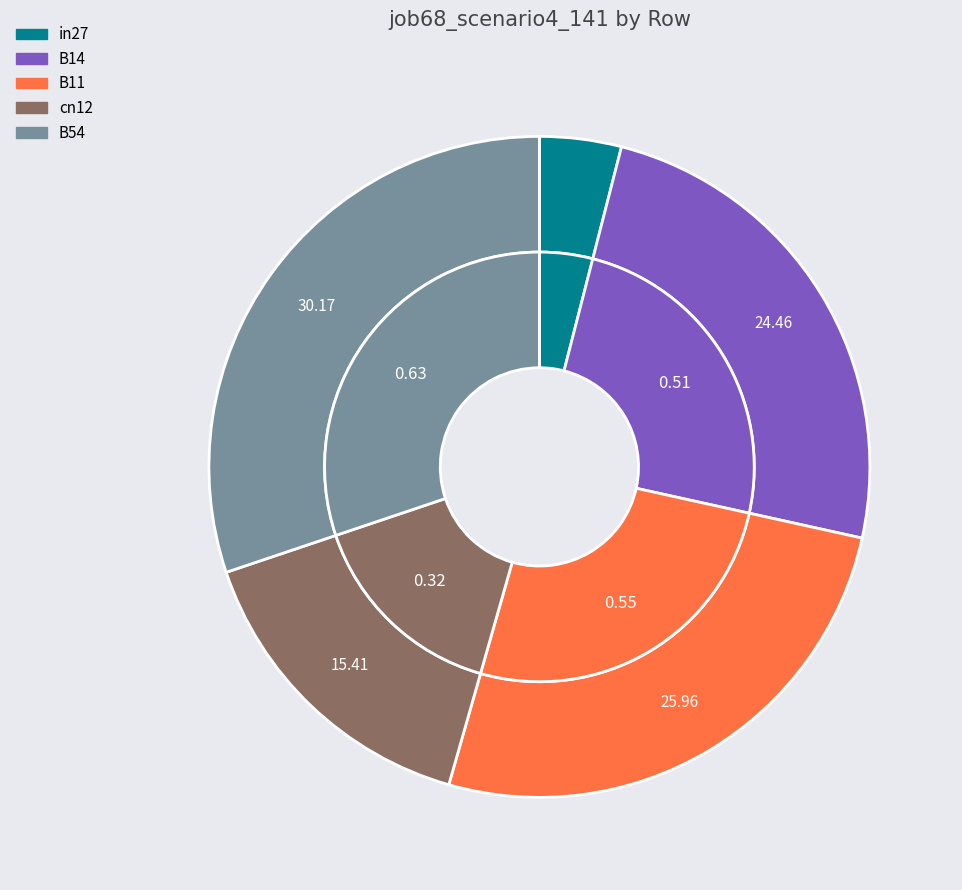

How many slices are in this pie chart?

5